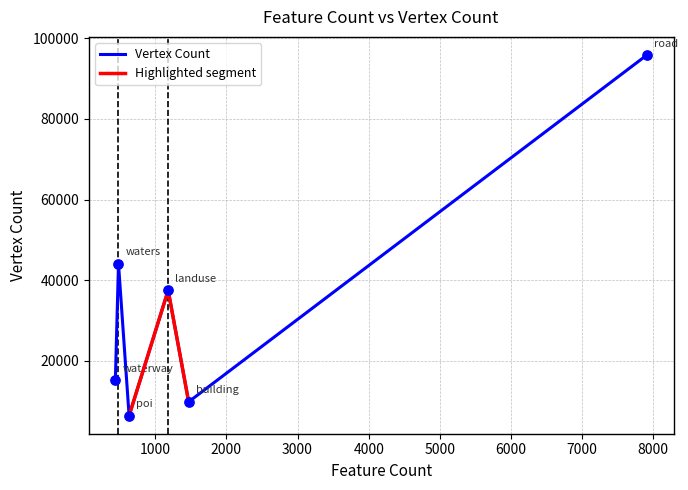

Which has a higher value, waters or building?

waters